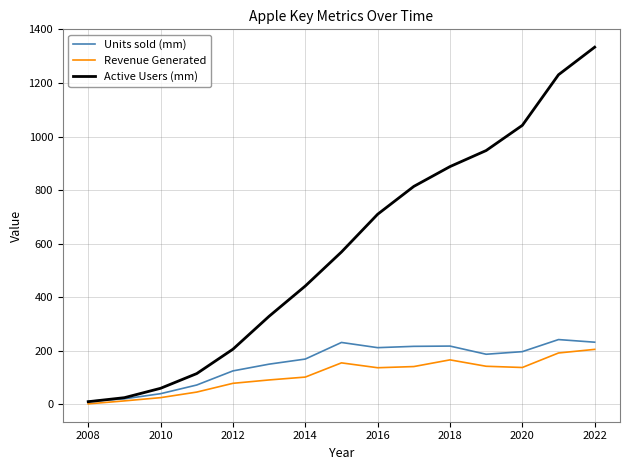

List the series in order of their peak value, highest first.

Active Users (mm), Units sold (mm), Revenue Generated